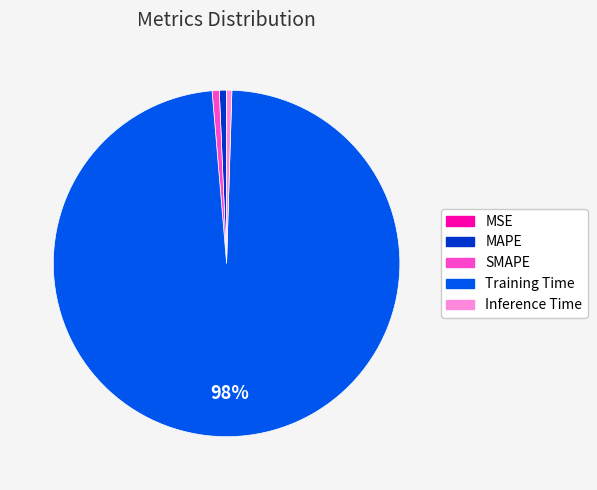

The SMAPE slice represents 12% of the pie. True or false?

False